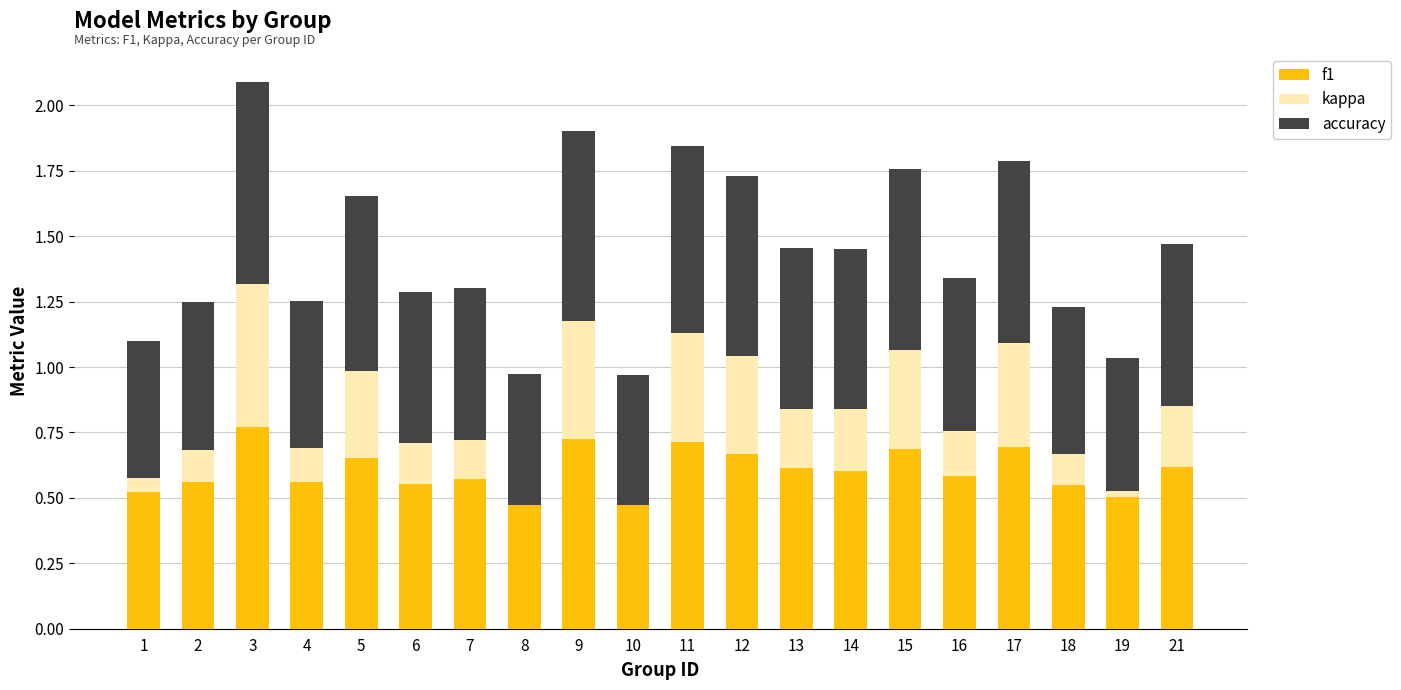

At which label does f1 reach its peak?

3